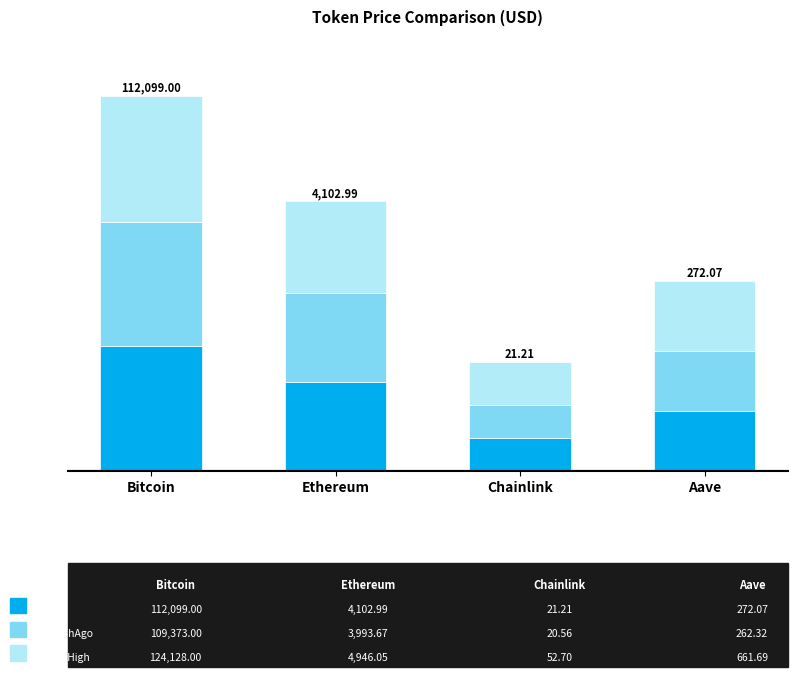

Which has a higher value, Chainlink or Bitcoin?

Bitcoin